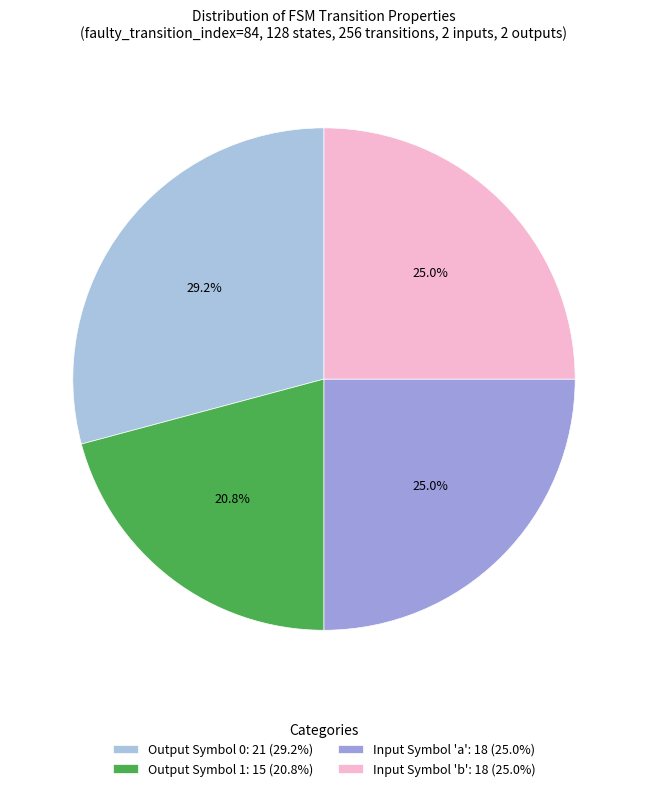

Count the number of slices in the pie.

4